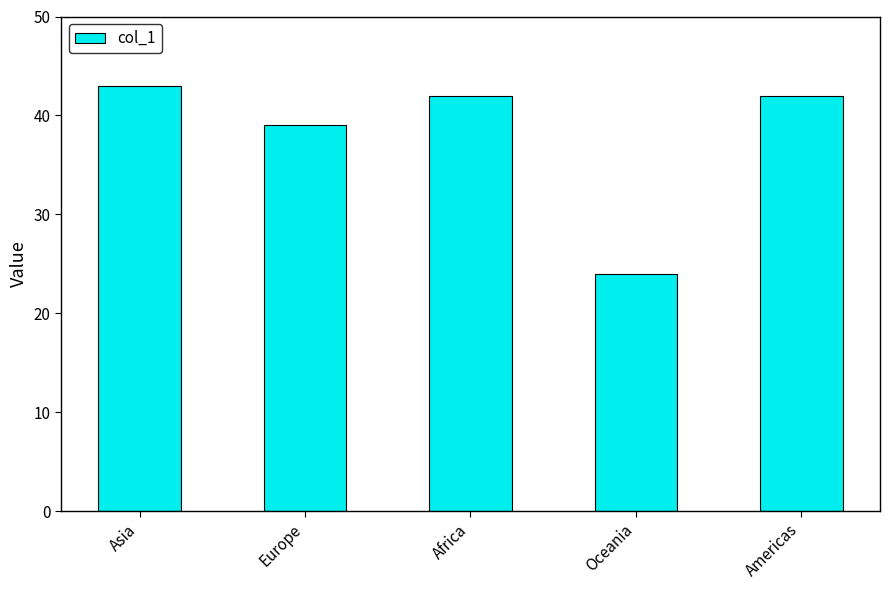

At which label is the value closest to 33?

Europe